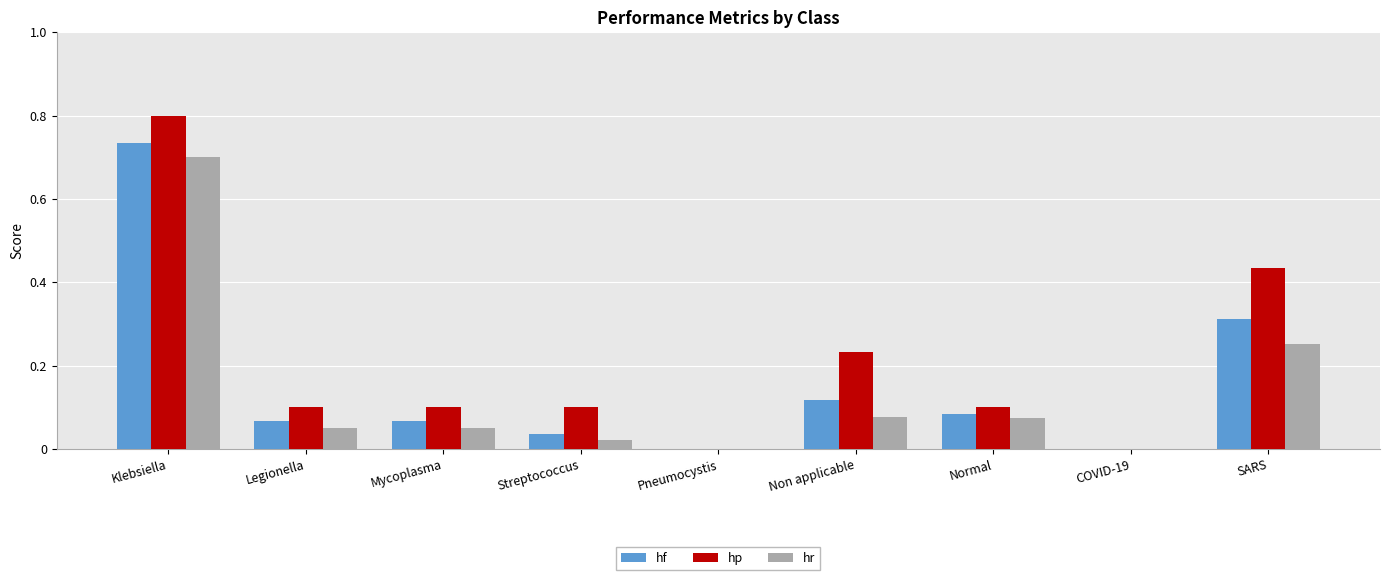

Which series has the largest total across all categories?

hp